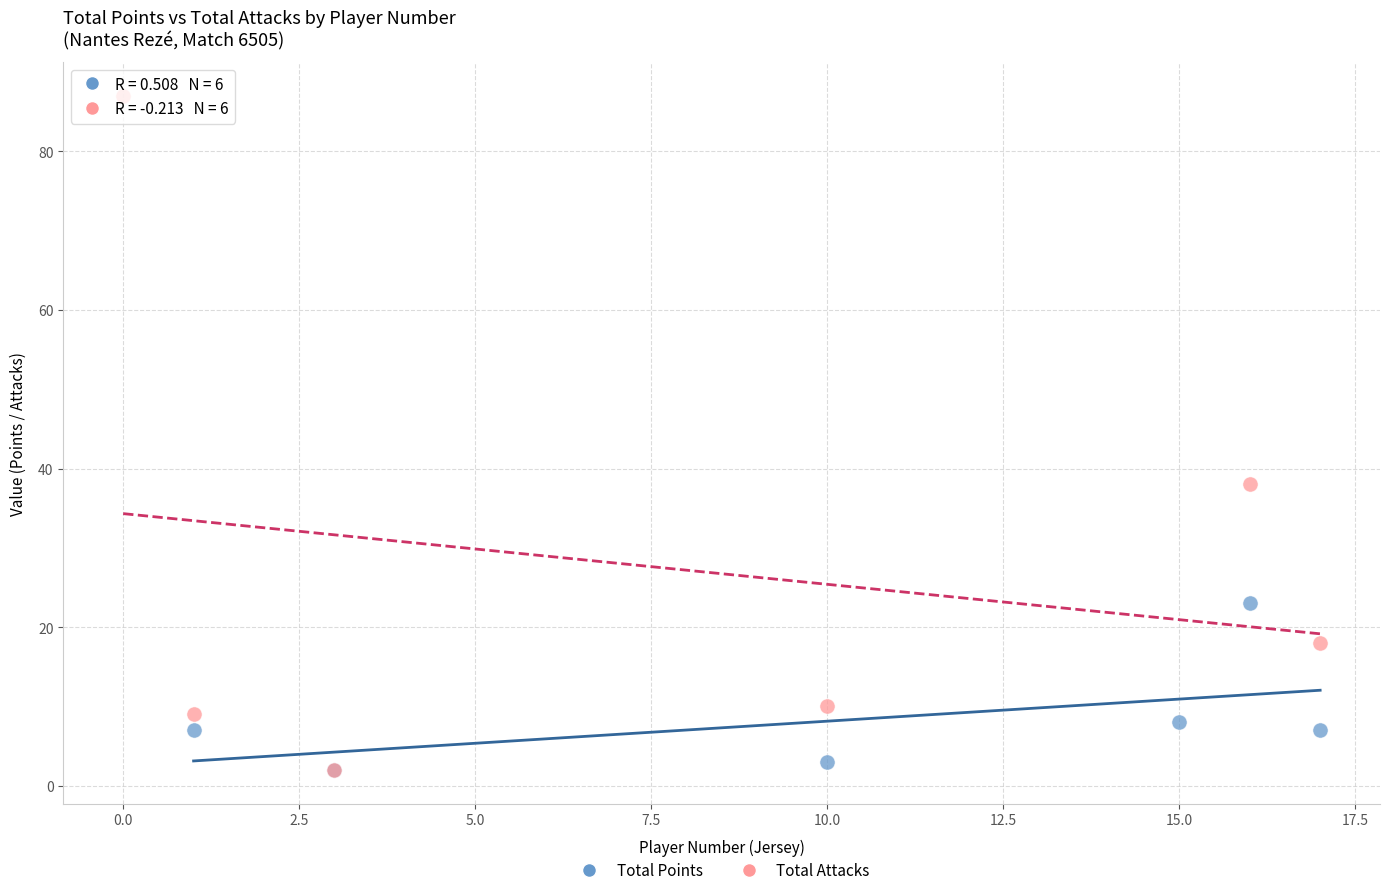

Which series has the widest spread of Y values?

Total Attacks